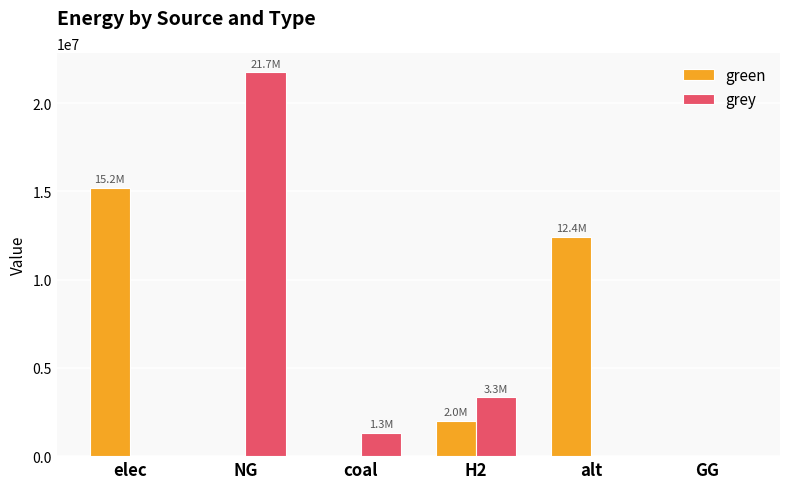

Reading left to right, extract all data points from this chart.

green: 15214171.8	0.0	0.0	2000000.0	12418256.8	0.0
grey: 0.0	21749929.0	1333243.3	3348281.4	0.0	0.0